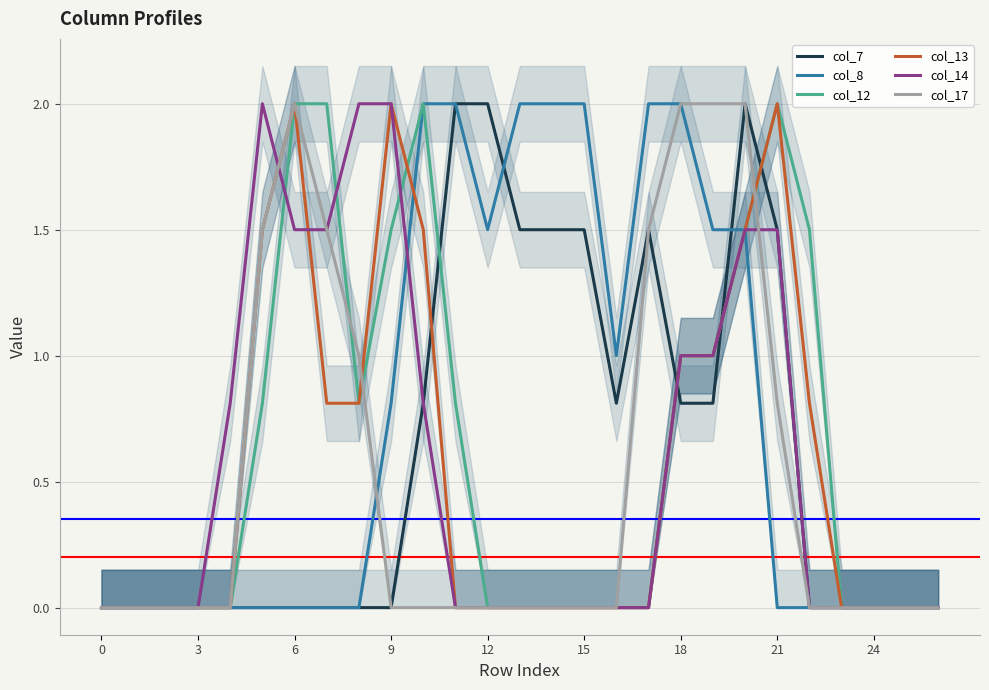

Which series has the largest range (max minus min)?

col_7